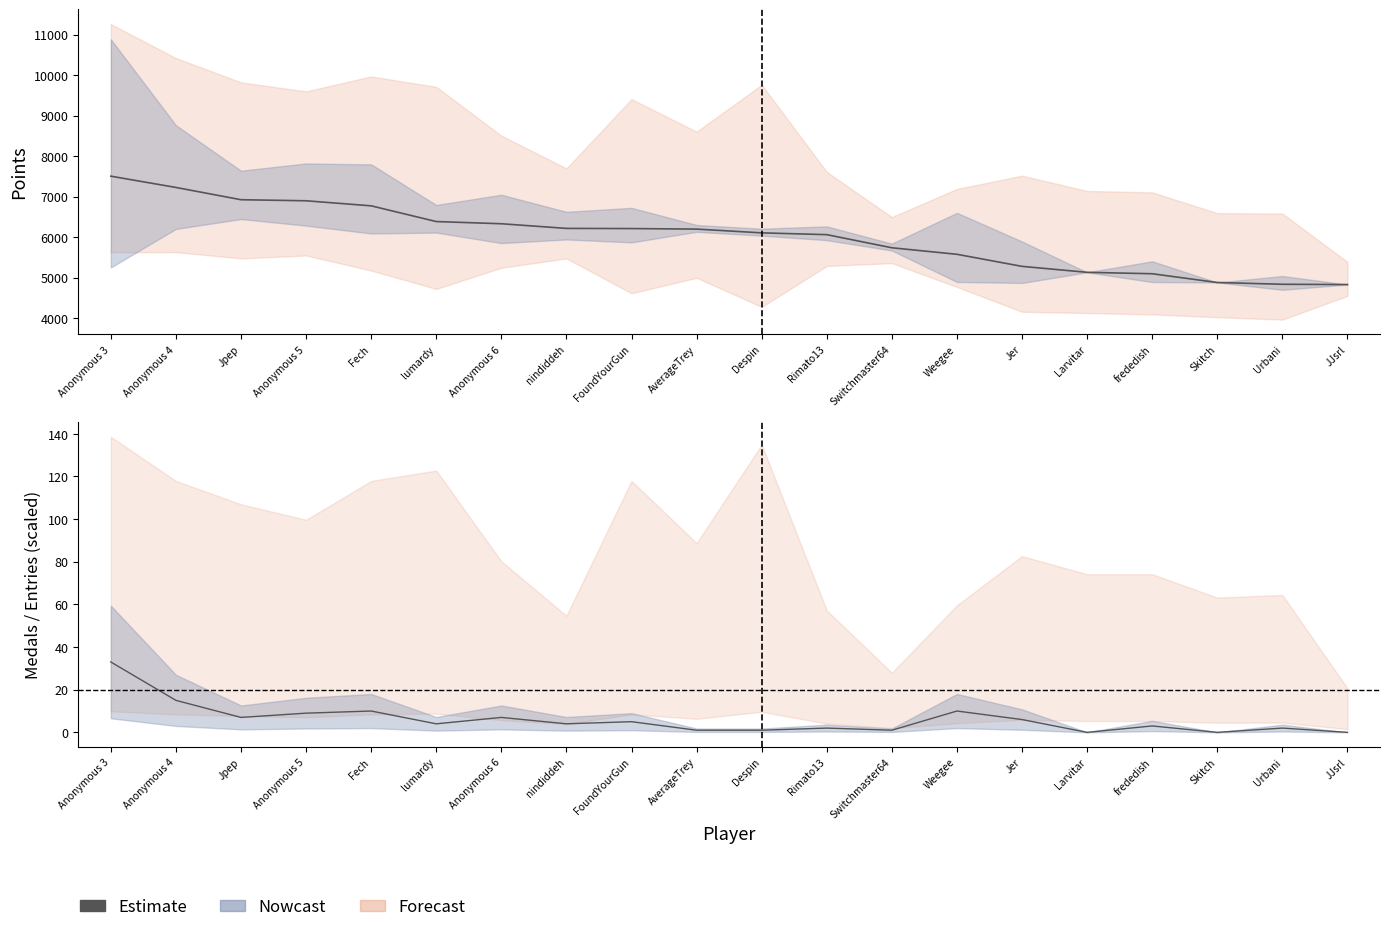

The Medals (Estimate) series shows 12 at Jpep. True or false?

False